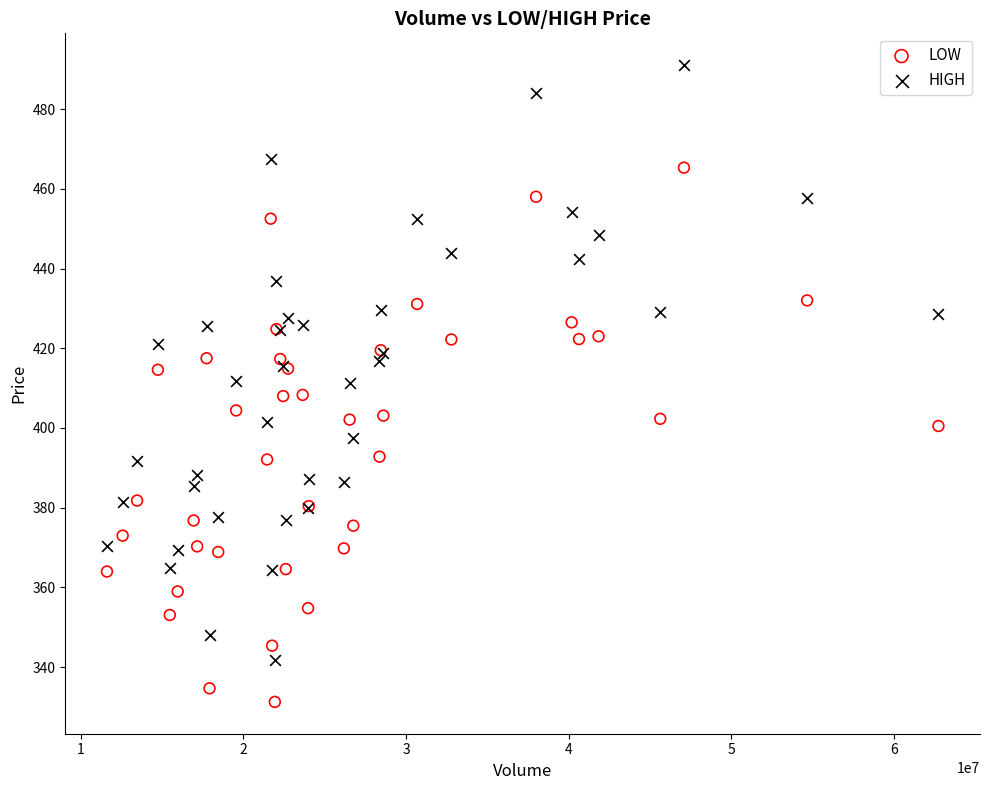

Which series reaches the minimum Y coordinate?

LOW